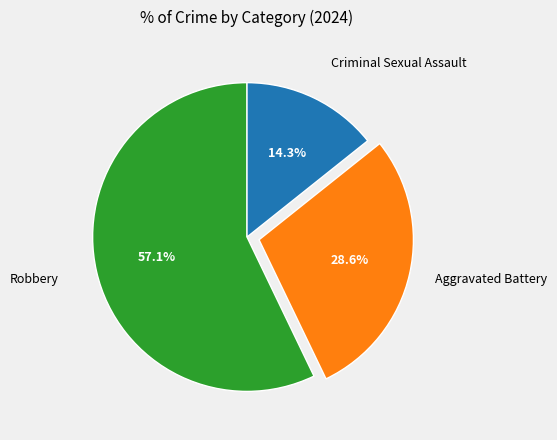

How many slices are in this pie chart?

3